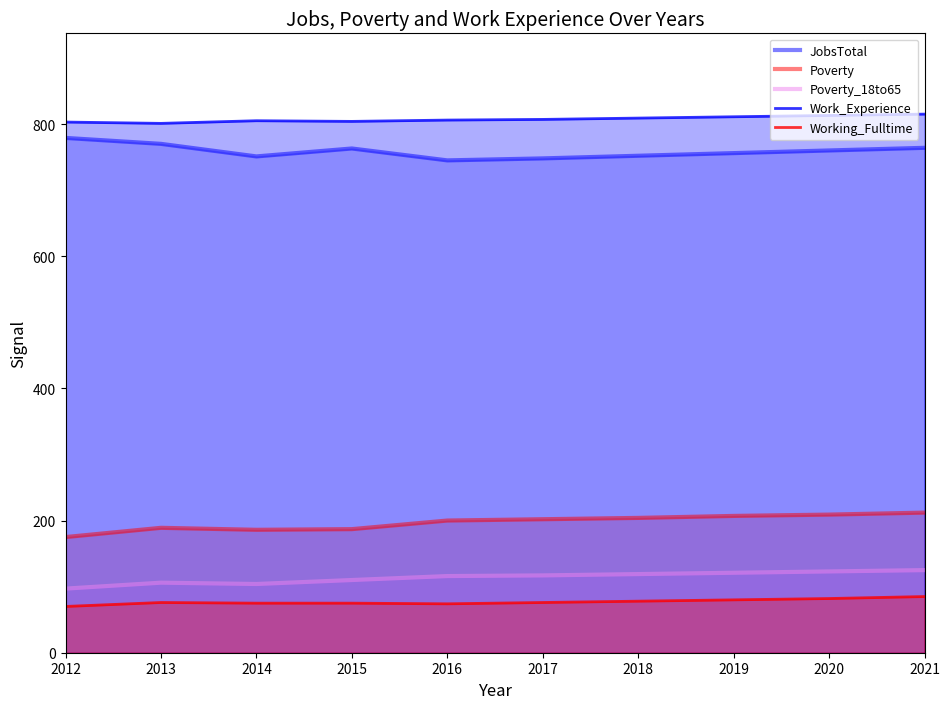

Reading left to right, extract all data points from this chart.

JobsTotal: 779	770	751	763	745	748	752	756	760	764
Poverty: 175	189	186	187	200	202	204	207	209	212
Poverty_18to65: 97	106	104	110	116	117	119	121	123	125
Work_Experience: 803	801	805	804	806	807	809	811	813	815
Working_Fulltime: 70	76	75	75	74	76	78	80	82	85